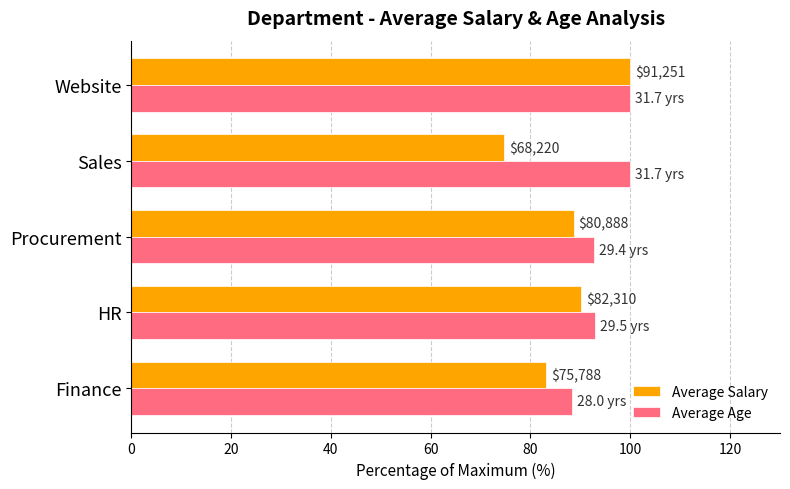

How many bars are there in total?

10